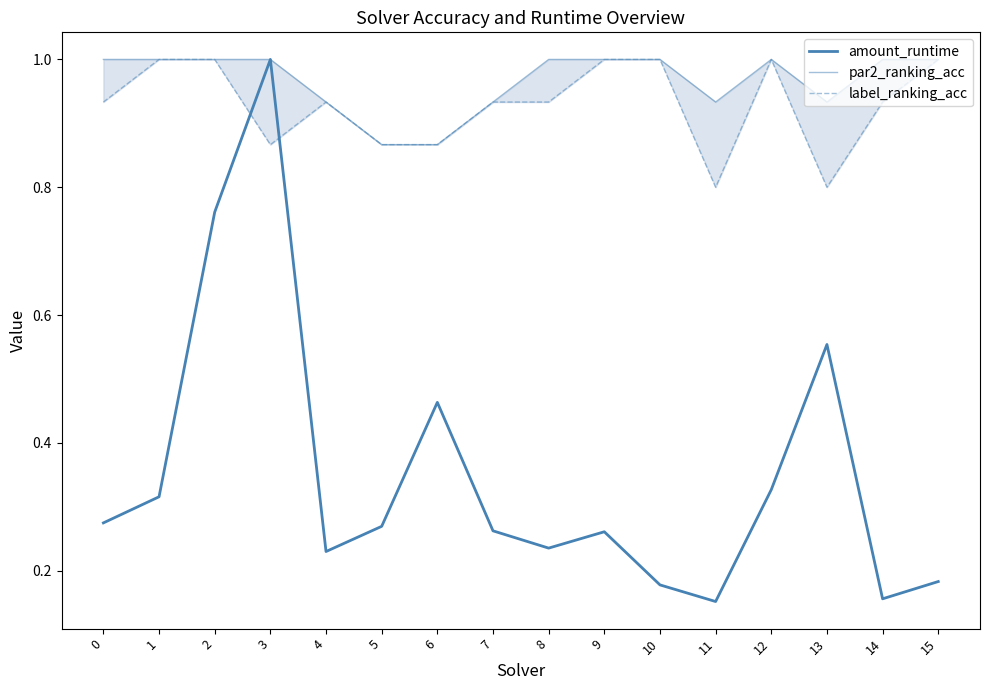

What is the difference between the highest and lowest values at 10?

0.8